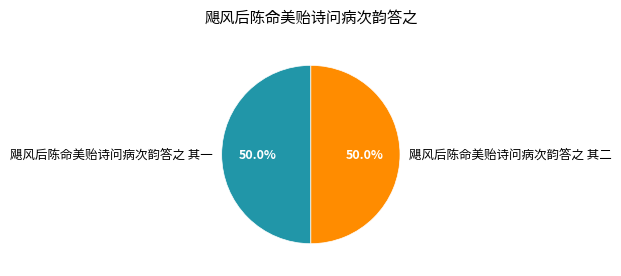

Approximately how many times larger is the value at 飓风后陈命美贻诗问病次韵答之 其一 compared to 飓风后陈命美贻诗问病次韵答之 其二?

1.0